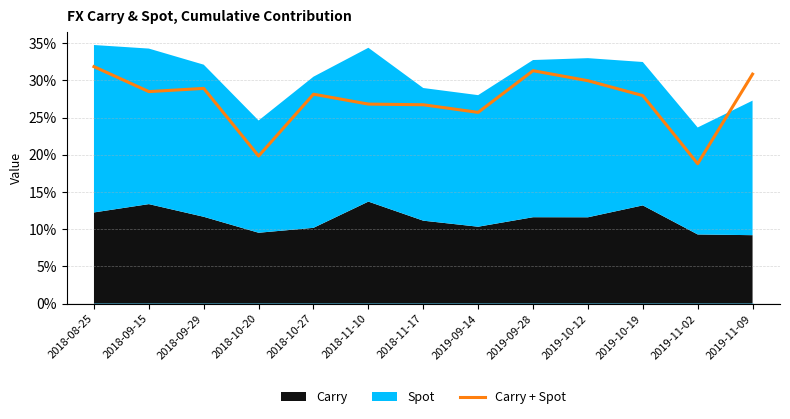

Rank the categories by value from highest to lowest.

2018-08-25, 2019-09-28, 2019-11-09, 2019-10-12, 2018-09-29, 2018-09-15, 2018-10-27, 2019-10-19, 2018-11-10, 2018-11-17, 2019-09-14, 2018-10-20, 2019-11-02